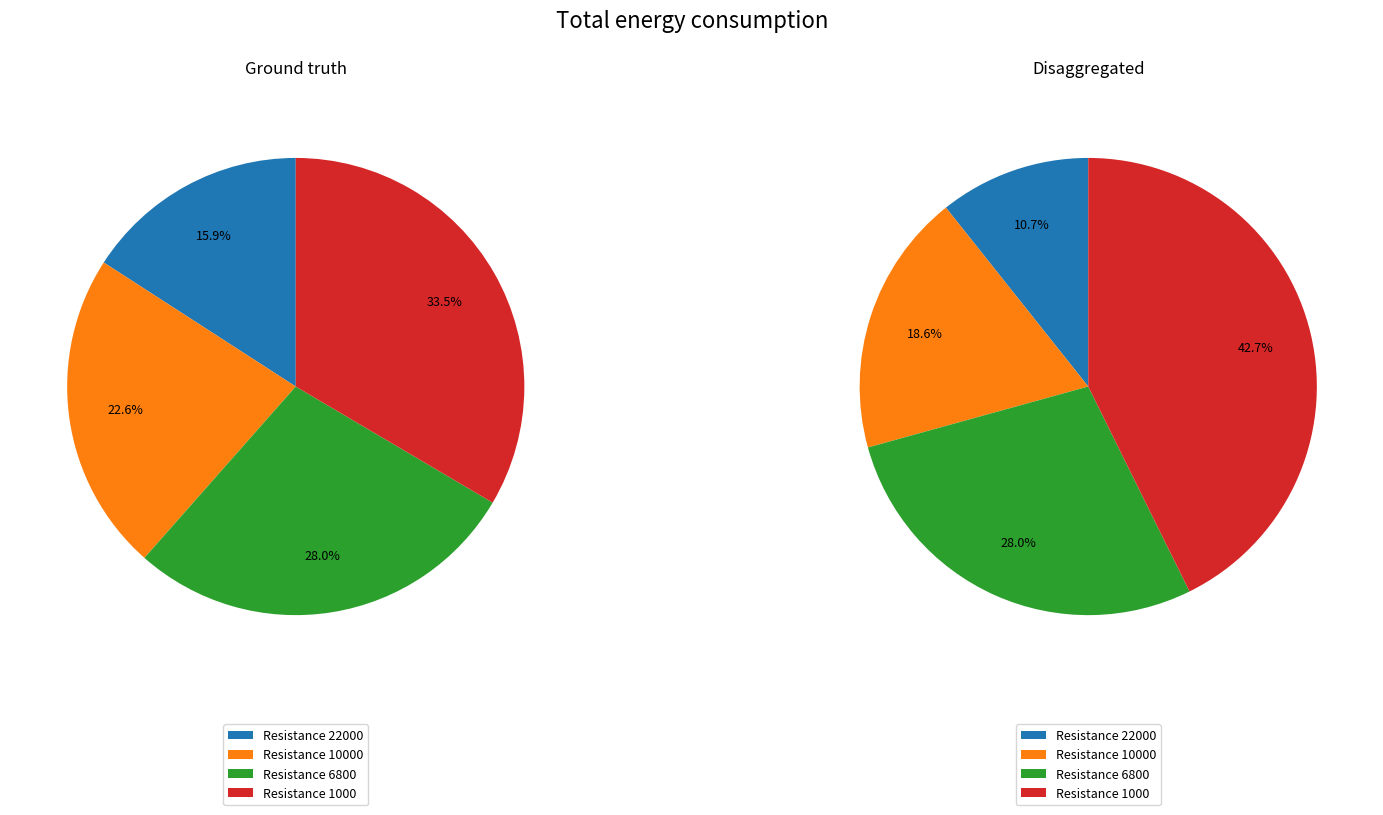

Is it true that 6800 is 34% of the pie?

False